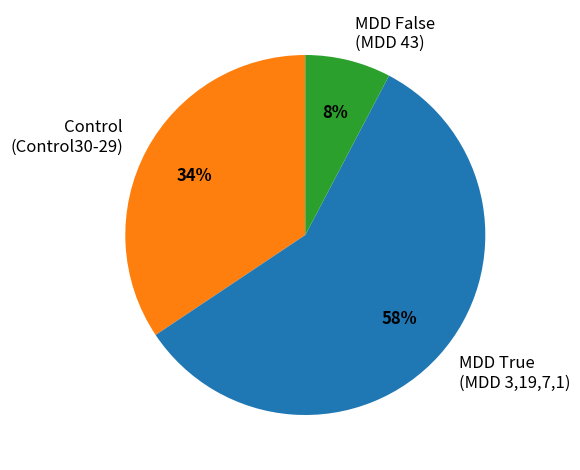

To the nearest percent, what is the difference between the largest and smallest slice percentages?

50%